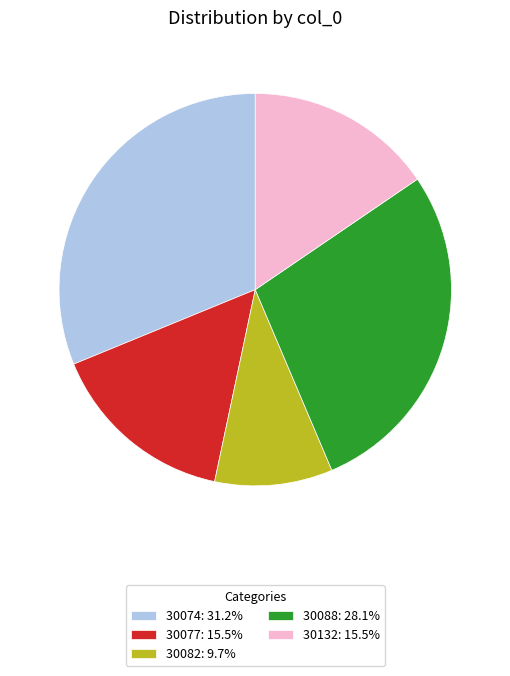

Approximately how many times larger is the value at 30082: 9.7% compared to 30077: 15.5%?

0.6